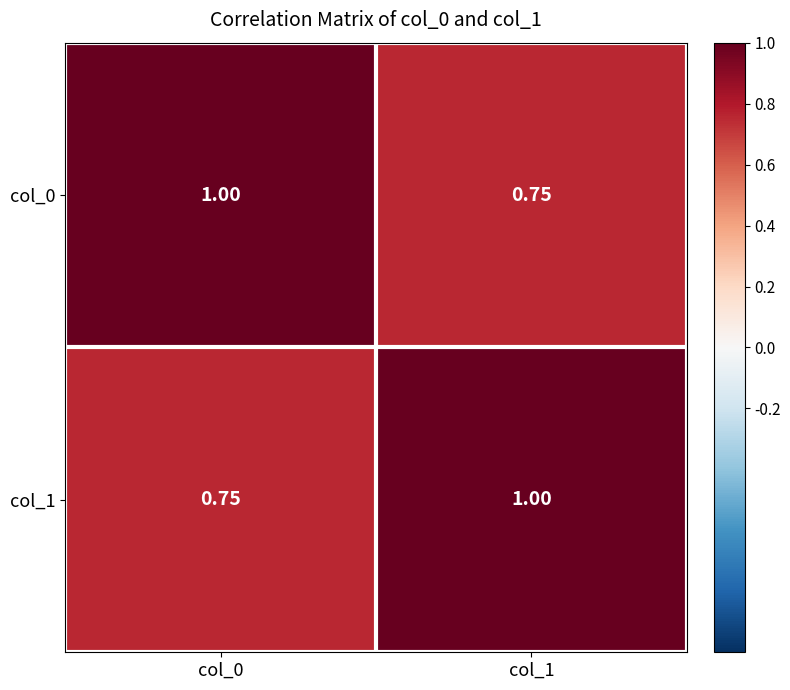

How many data points in col_0 are less than 1?

1